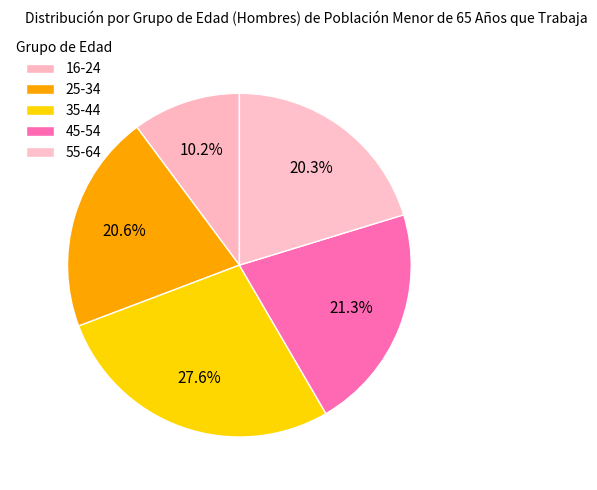

What percentage is the 16-24 slice, to the nearest percent?

10%